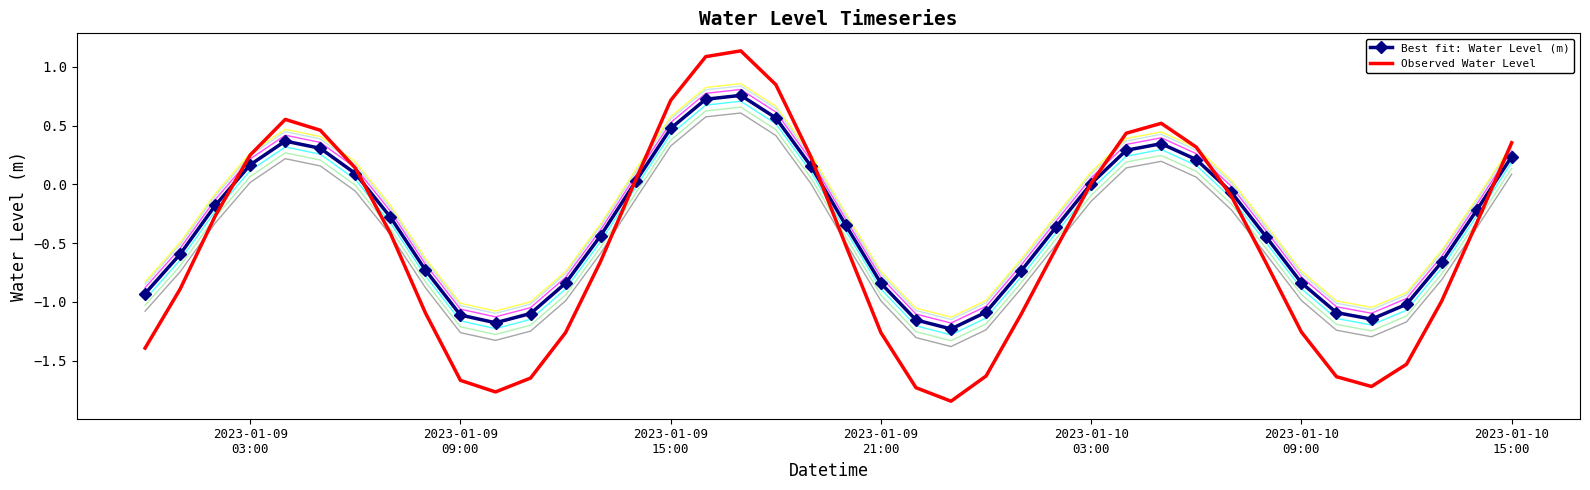

What is the sum of all Best fit: Water Level (m) values?

-13.9